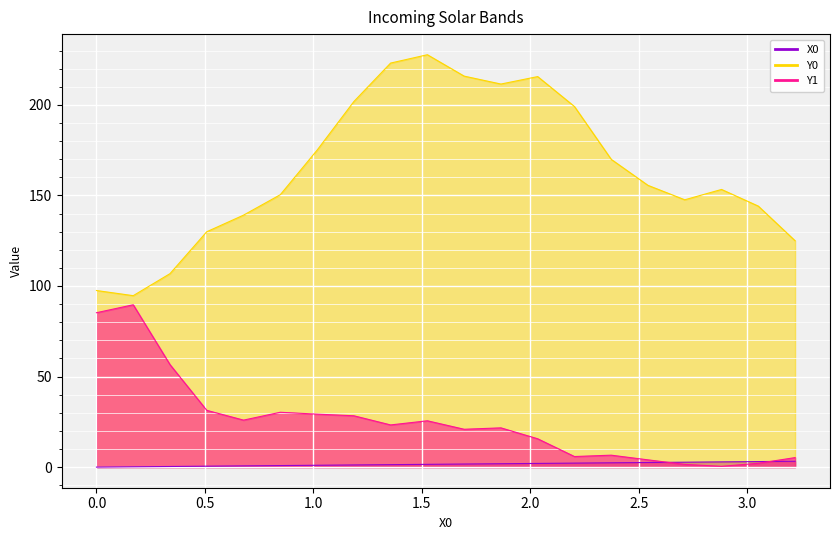

Count the number of categories in the chart.

20